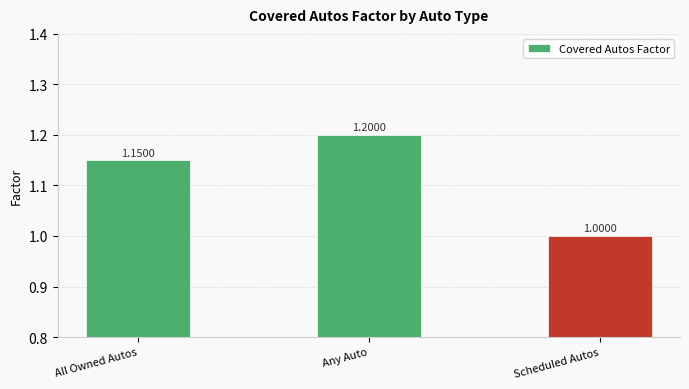

Rank the categories by value from lowest to highest.

Scheduled Autos, All Owned Autos, Any Auto